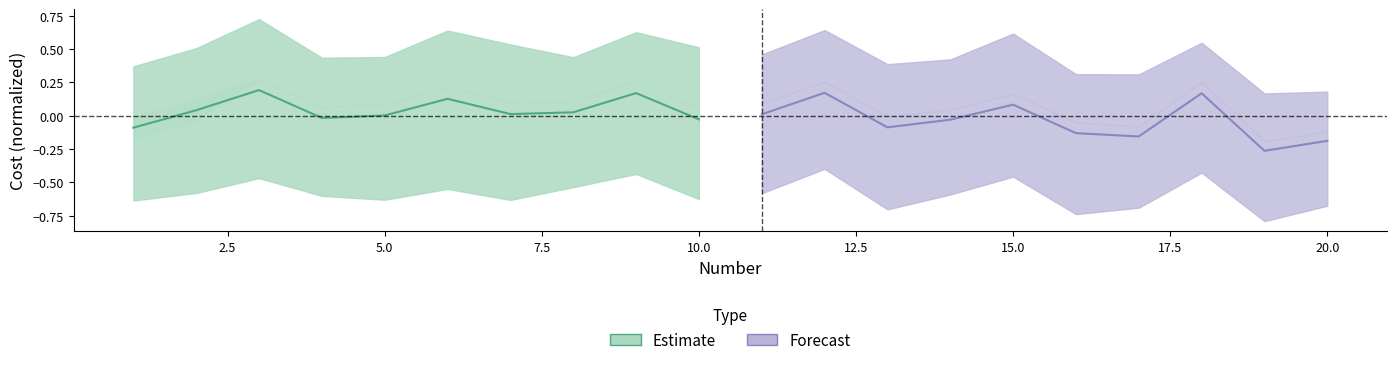

Rank the series by their maximum value, from highest to lowest.

Estimate, Forecast